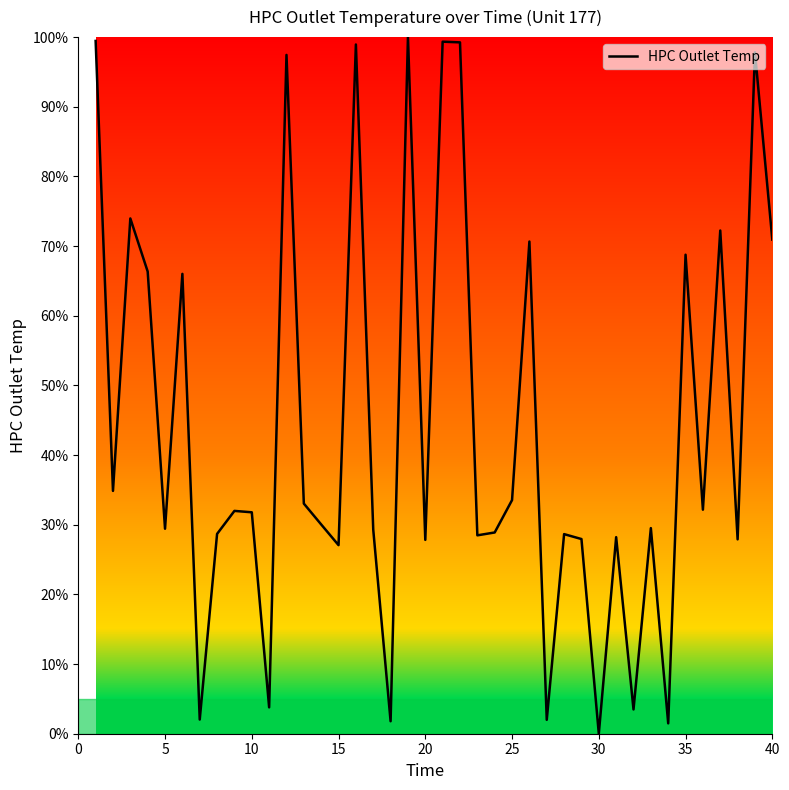

What is the greatest value displayed?

100.0